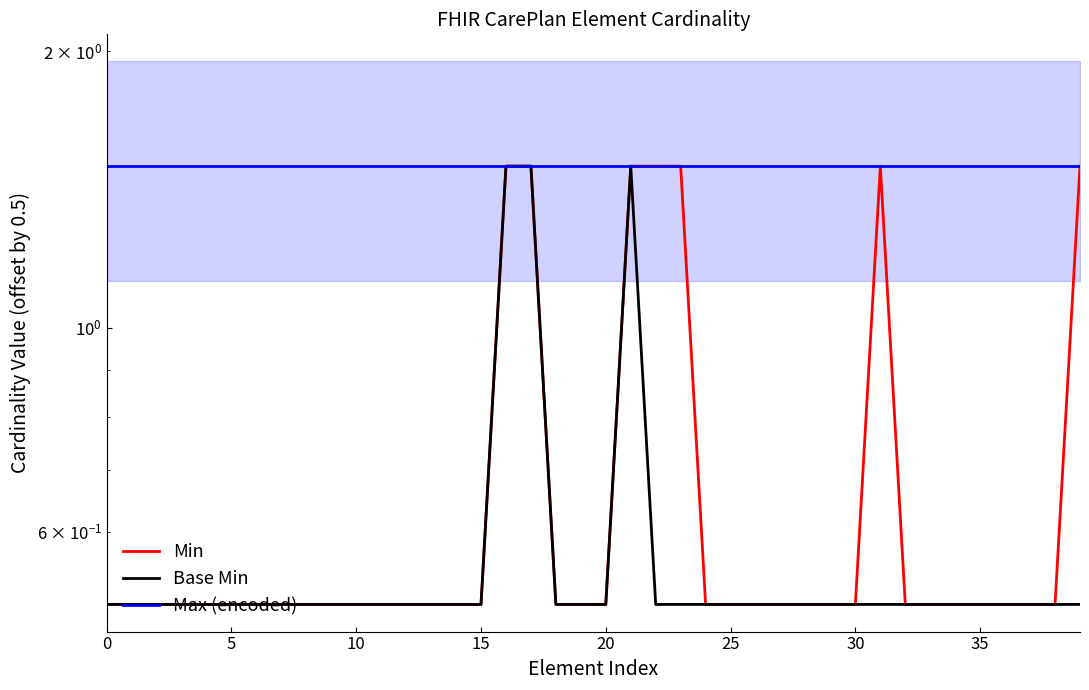

What is the value of the Base Min point at the 39th from the left?

0.5